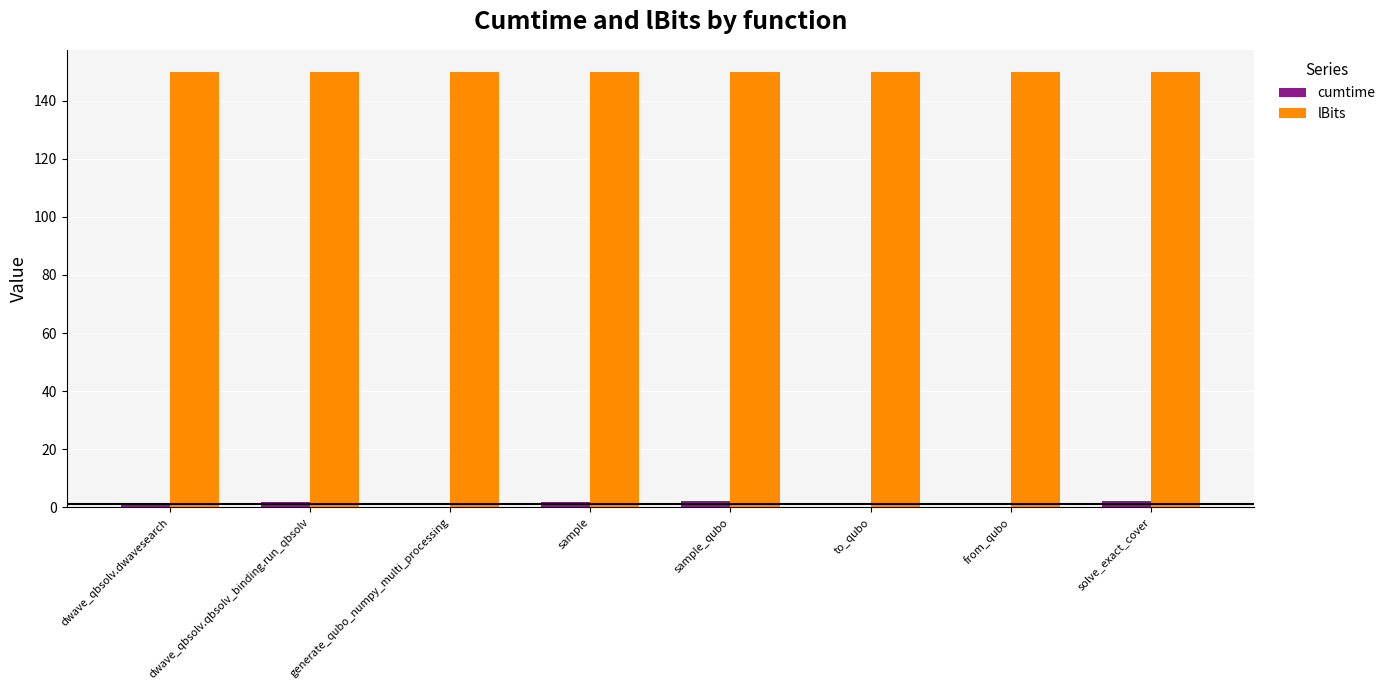

Which series has the largest total across all categories?

lBits